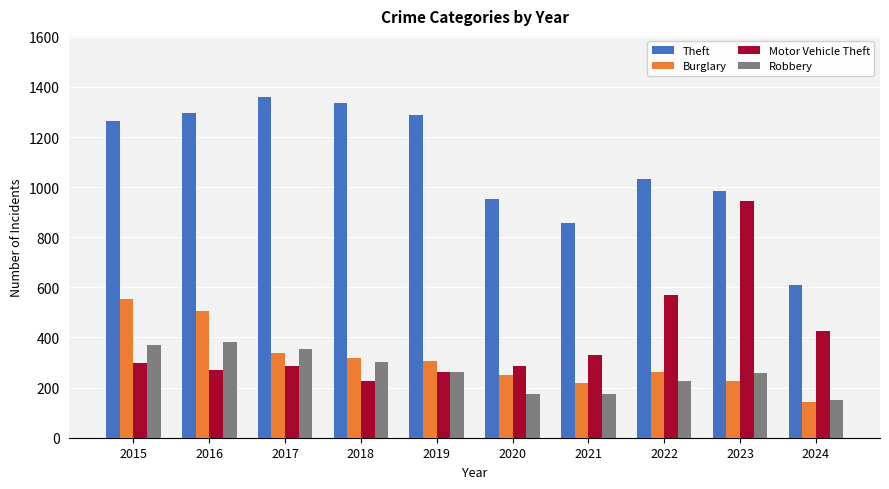

What is the difference between the maximum and minimum values in the Theft series?

748